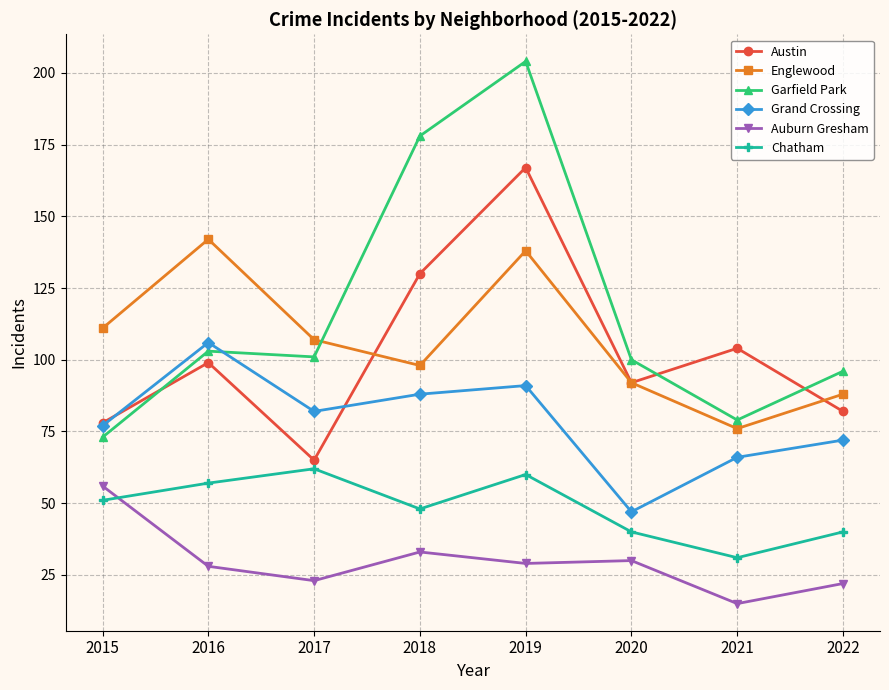

At how many categories does at least one series exceed 39?

8